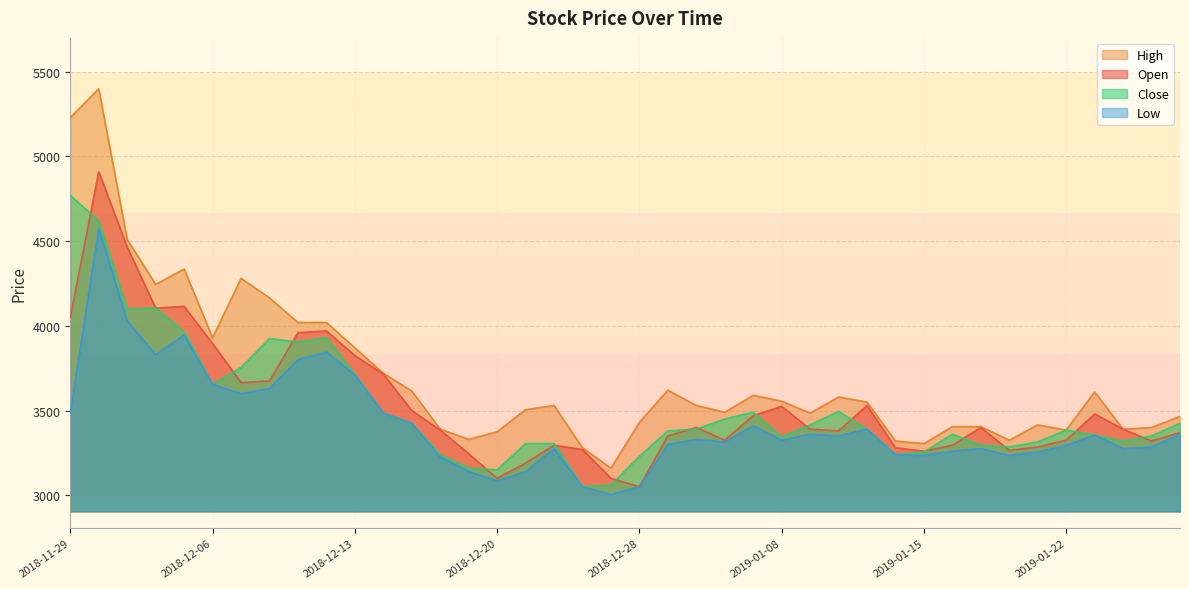

What are all the series names shown in the legend?

High, Open, Close, Low